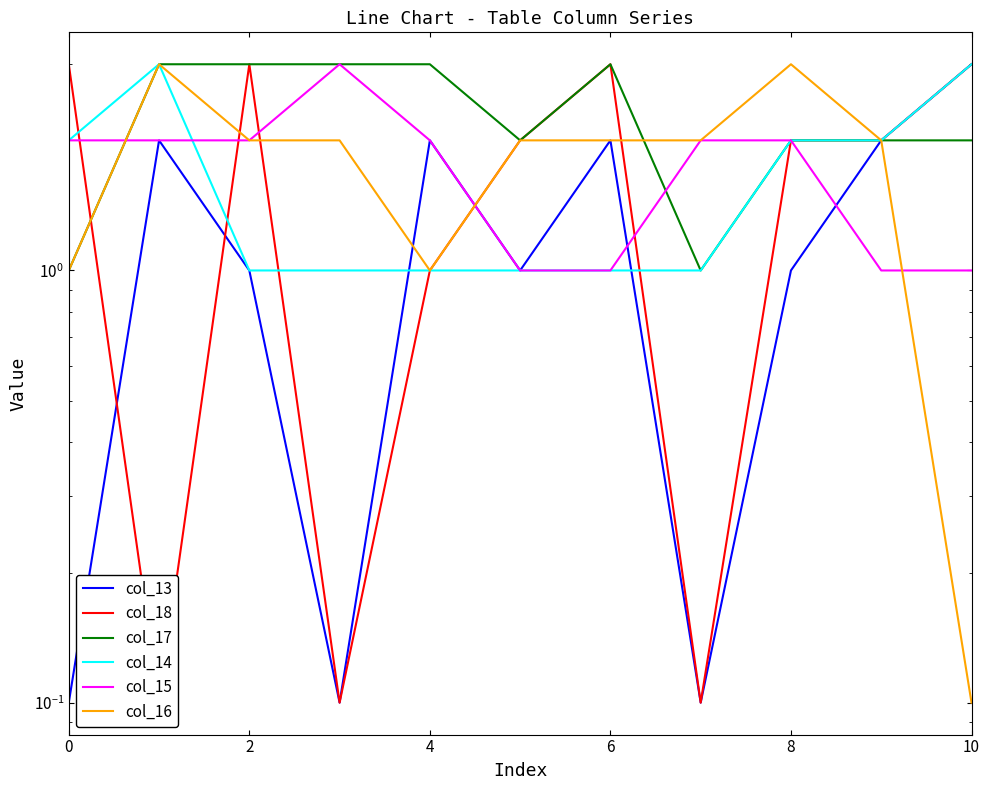

The value of col_13 at 9 is 3.5. True or false?

False